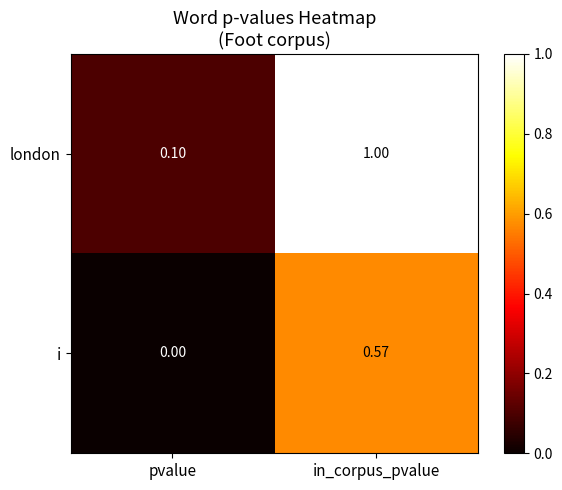

Which series has the largest total across all categories?

london